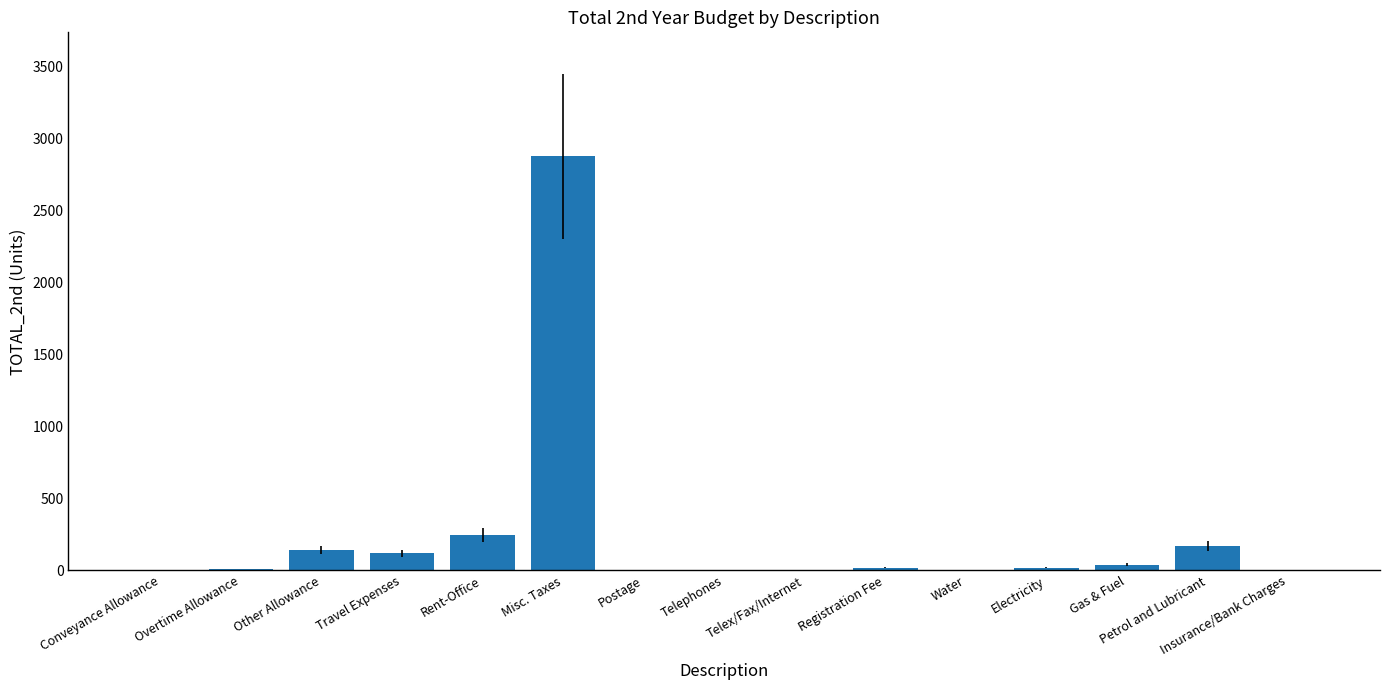

Is it true that the value at Other Allowance is 140.0?

True